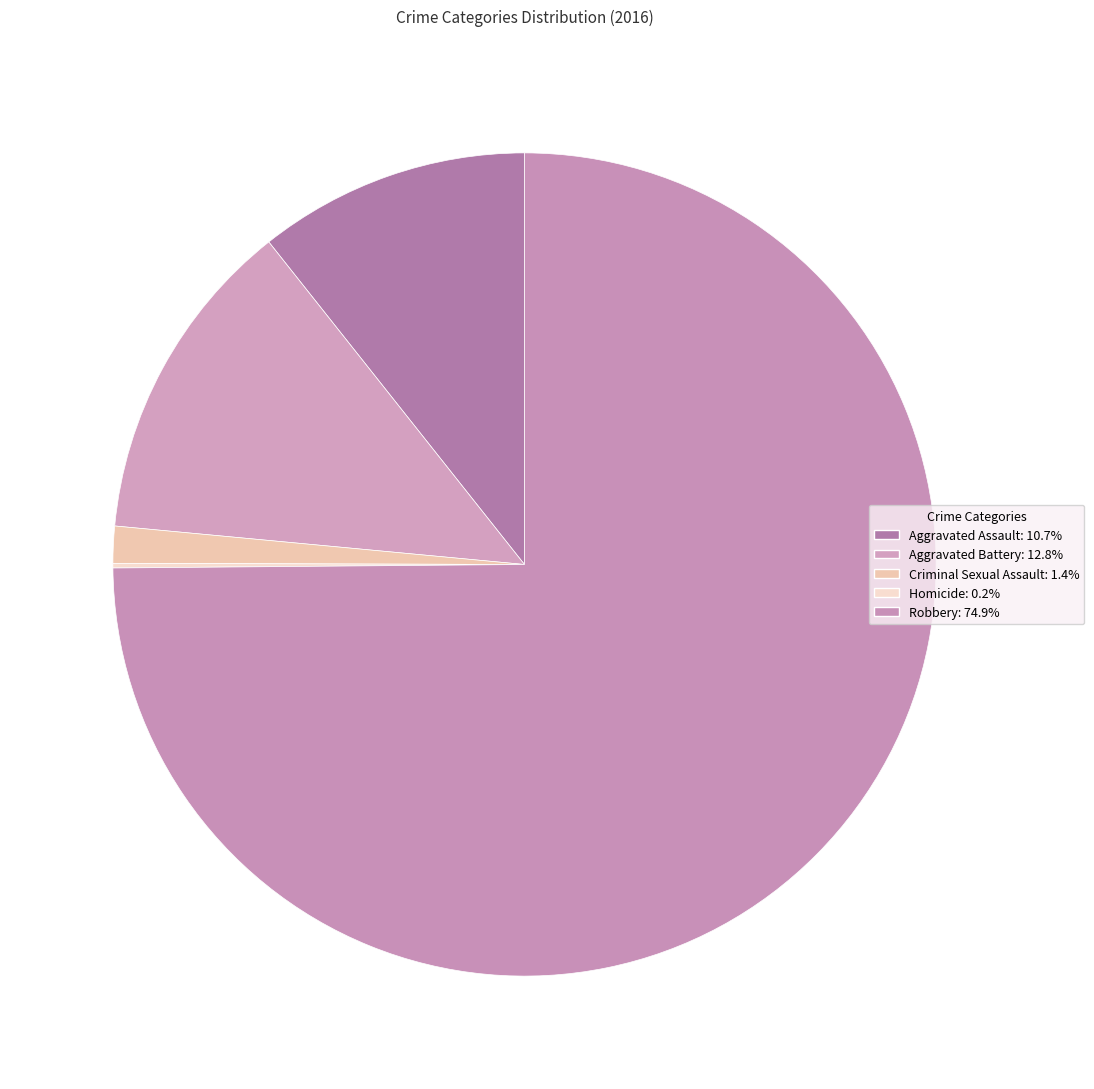

How much of the chart is everything except Homicide?

99.8%